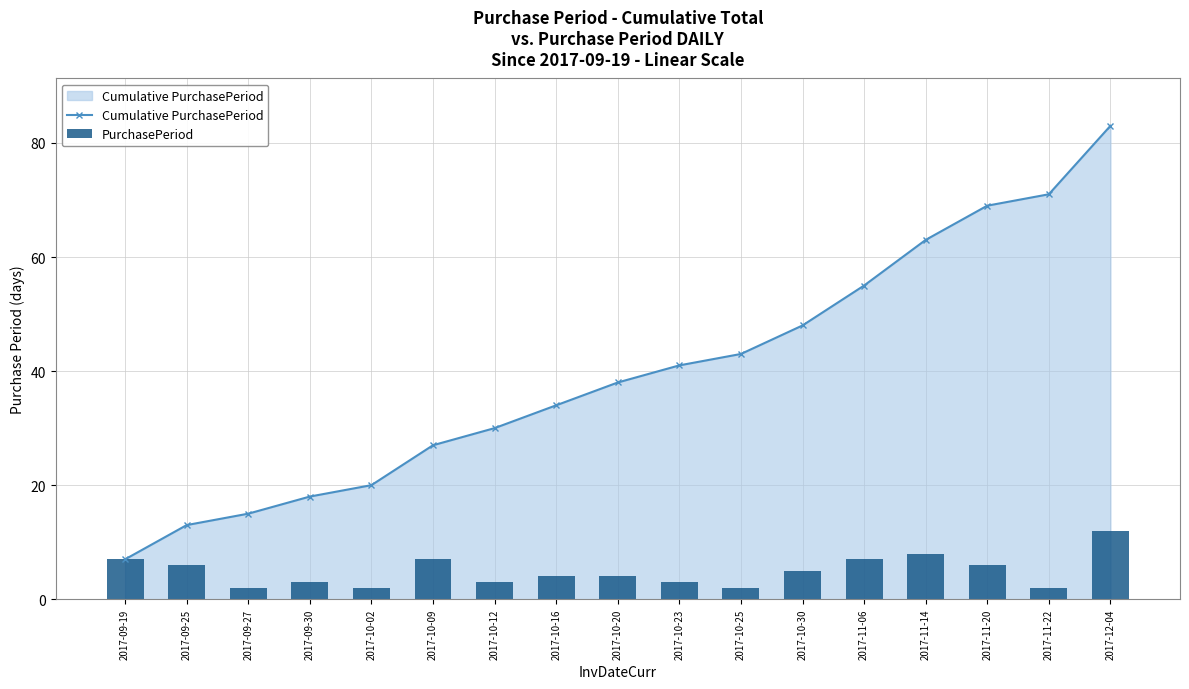

The Cumulative PurchasePeriod series shows 113 at 2017-12-04. True or false?

False